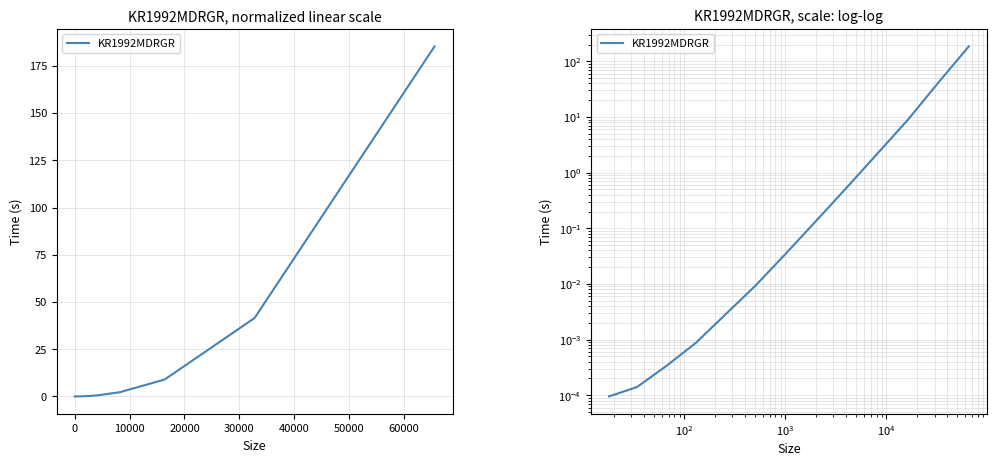

True or false: the data shows 0.1 at 60000.

False